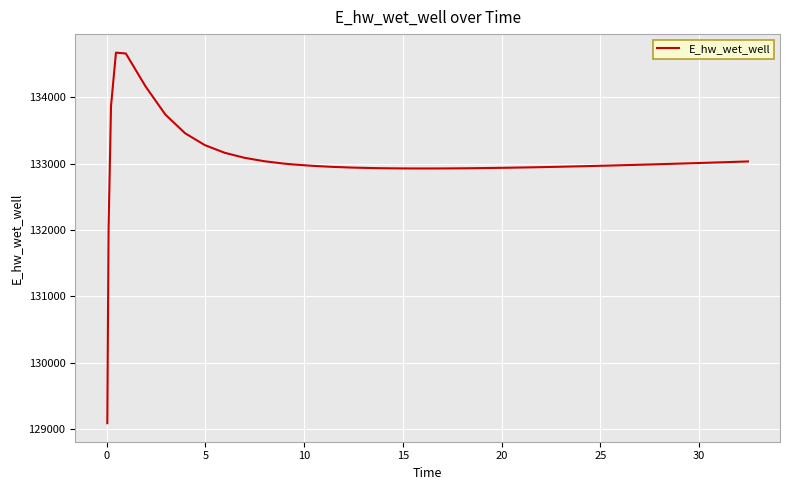

What is the greatest value displayed?

134674.0